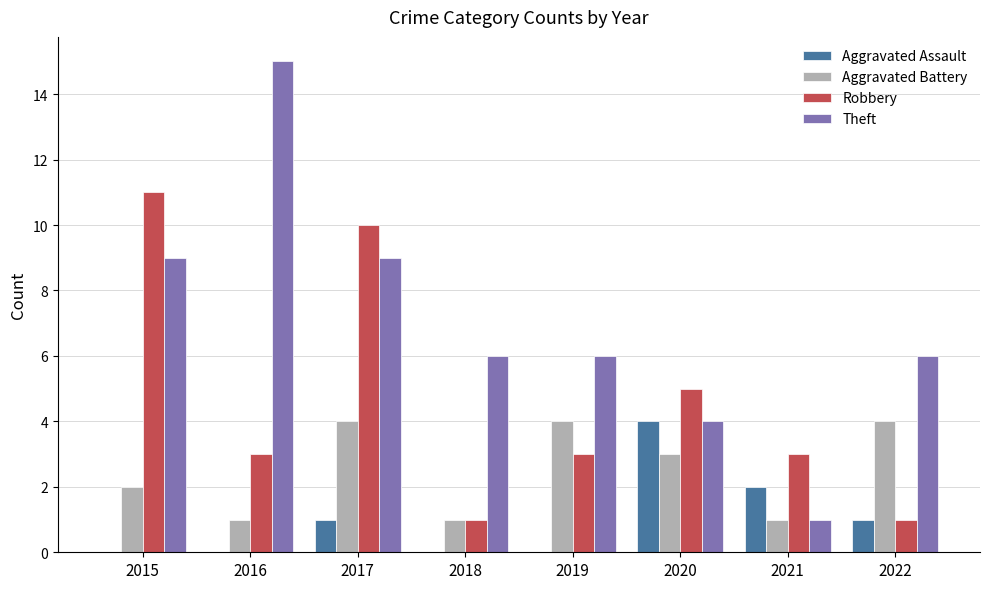

What is the highest value of the Robbery series?

11